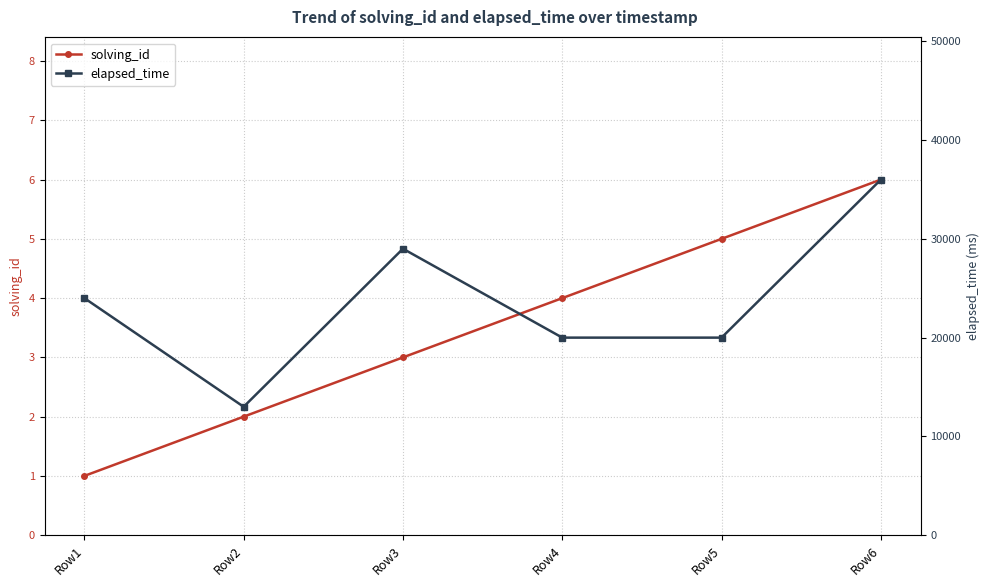

What is the sum of all solving_id values?

21